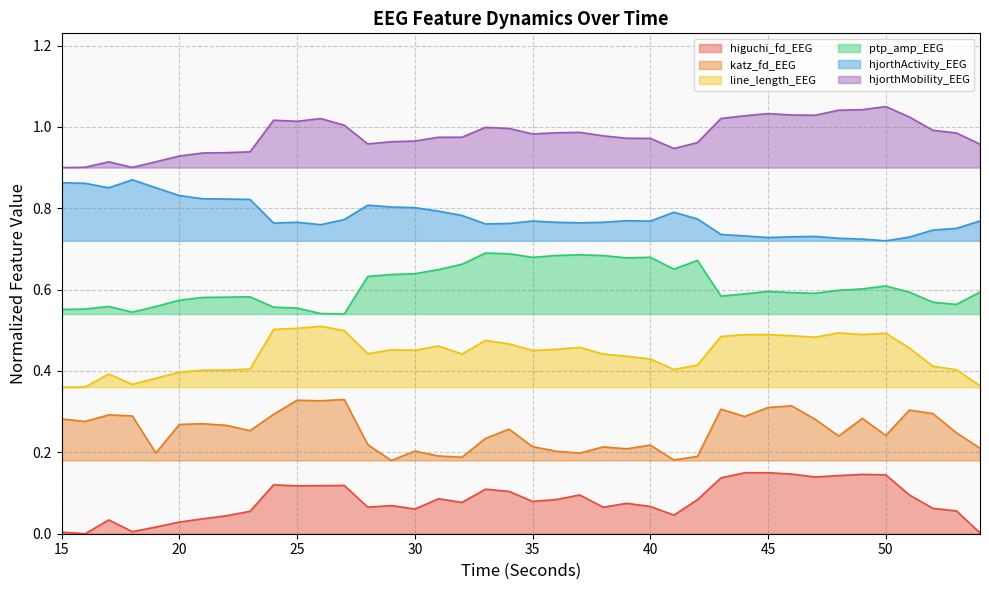

List the series in order of their peak value, lowest first.

higuchi_fd_EEG, katz_fd_EEG, line_length_EEG, ptp_amp_EEG, hjorthActivity_EEG, hjorthMobility_EEG